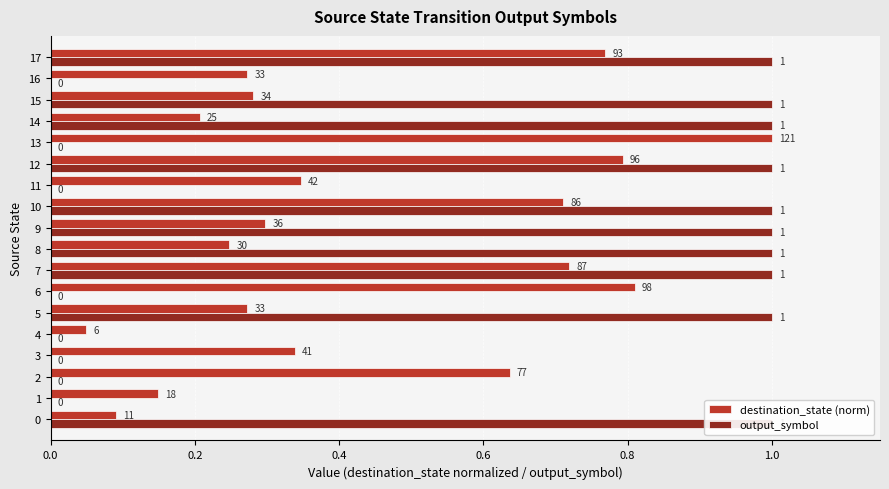

What is the difference between the second highest and minimum values in the output_symbol series?

1.0